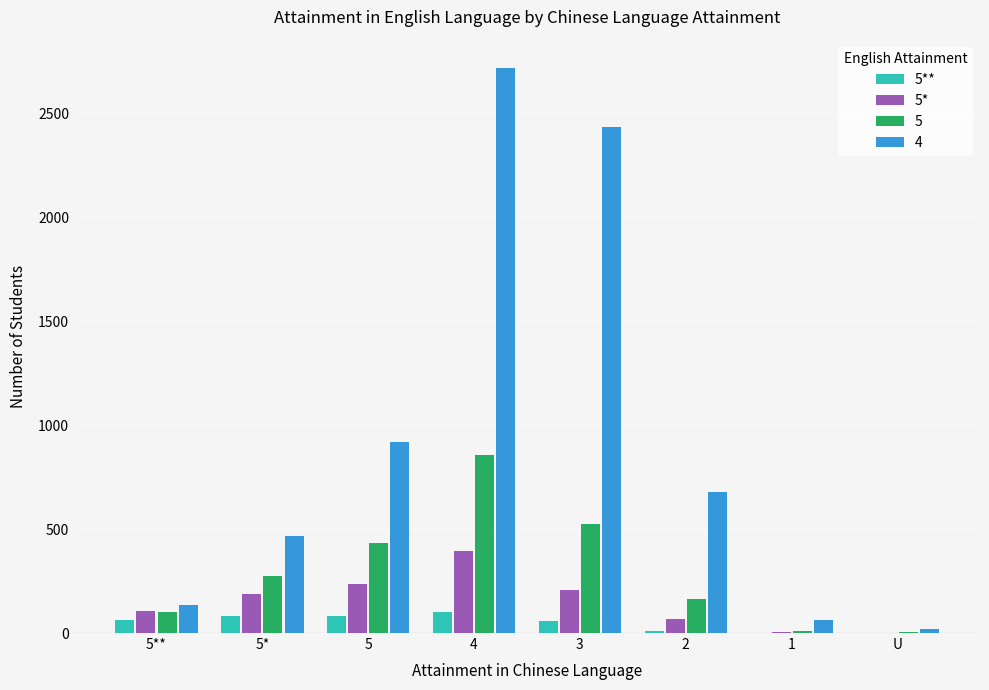

Is it true that 5** equals 58 at 3?

True